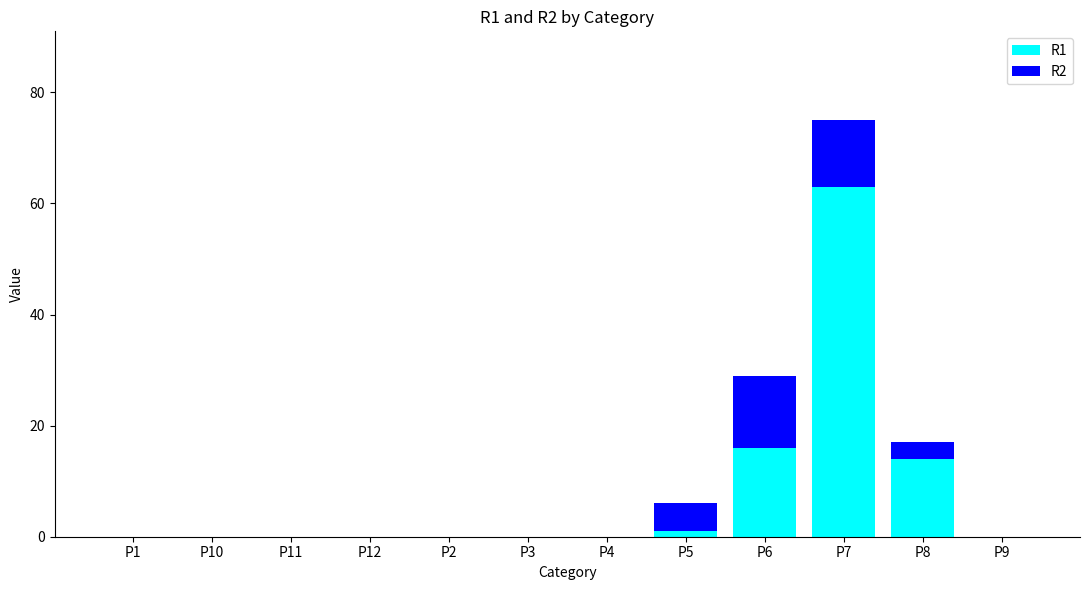

Reading right to left, what are the values for R1?

P9=0	P8=14	P7=63	P6=16	P5=1	P4=0	P3=0	P2=0	P12=0	P11=0	P10=0	P1=0